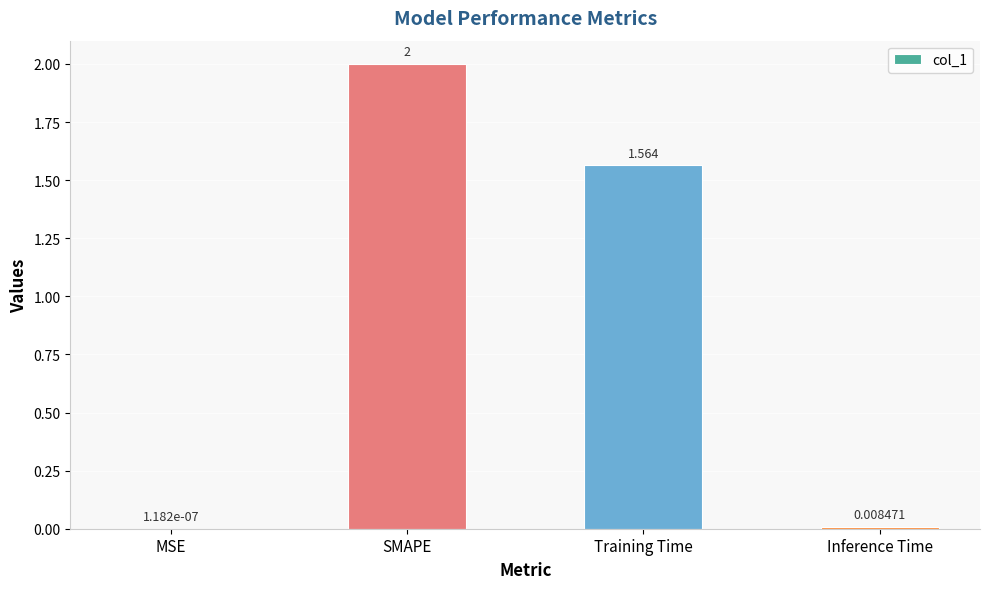

Where is the data nearest to the value 1?

Training Time